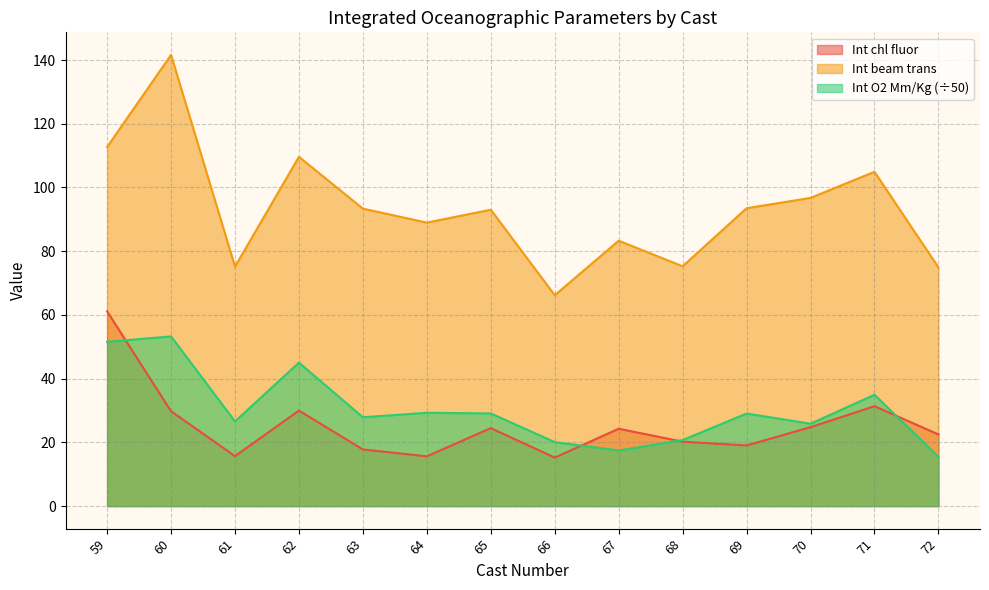

True or false: Int O2 Mm/Kg has more than 1 points higher than both neighbors.

True